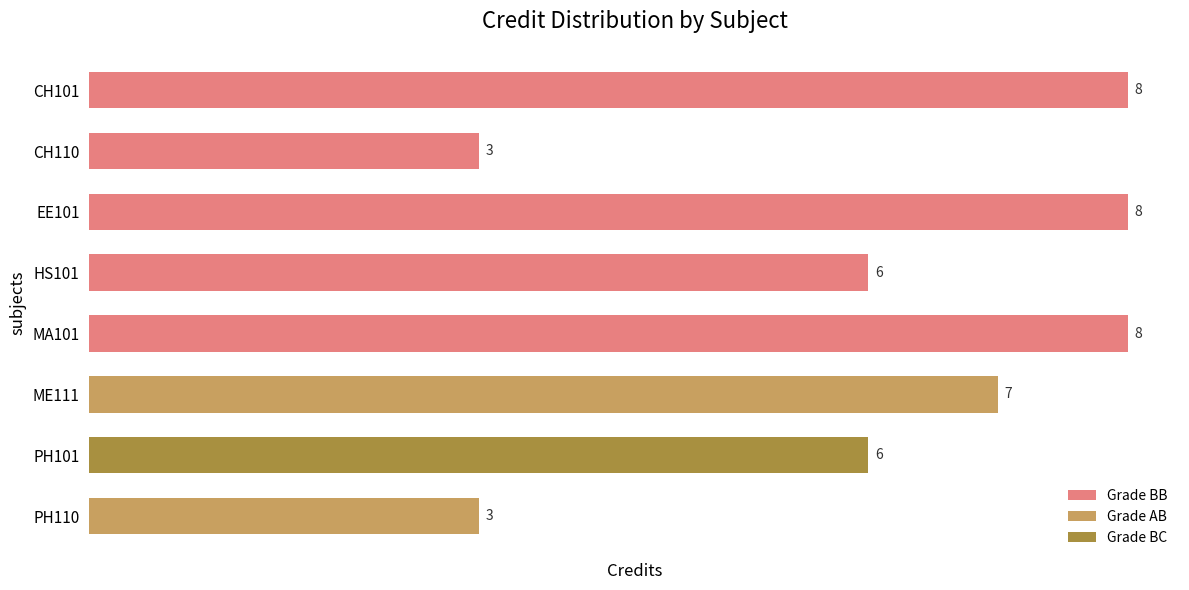

Reading right to left, list all the values displayed in this chart.

3	6	7	8	6	8	3	8